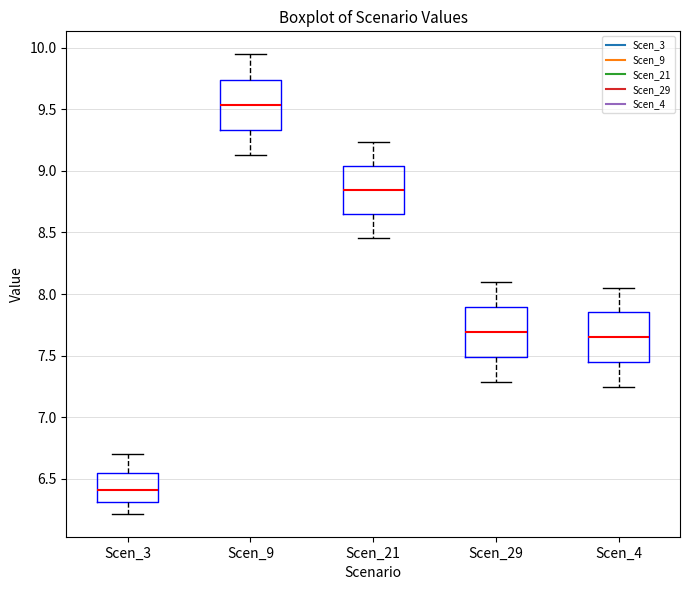

Reading left to right, transcribe this box plot: for each box, give where its median line is, the range the box spans, and where its two whiskers end, as read against the y-axis. The values are not printed on the chart, so give them approximately, as read against the axis.

Scen_3: median 6.40, box 6.30 to 6.55, whiskers 6.20 to 6.70
Scen_9: median 9.55, box 9.35 to 9.75, whiskers 9.15 to 9.95
Scen_21: median 8.85, box 8.65 to 9.05, whiskers 8.45 to 9.25
Scen_29: median 7.70, box 7.50 to 7.90, whiskers 7.30 to 8.10
Scen_4: median 7.65, box 7.45 to 7.85, whiskers 7.25 to 8.05